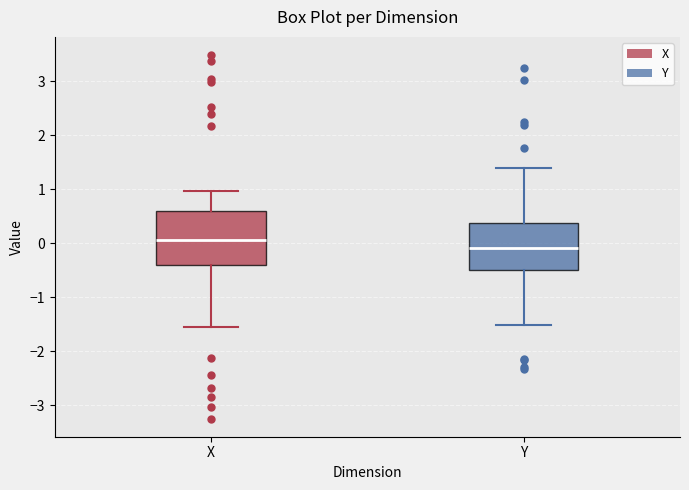

Which box's median line is the highest?

X